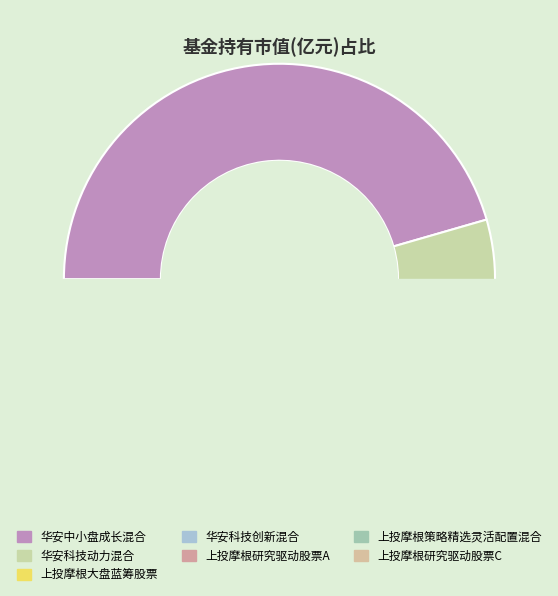

Which category has the smallest portion of the pie?

上投摩根研究驱动股票C